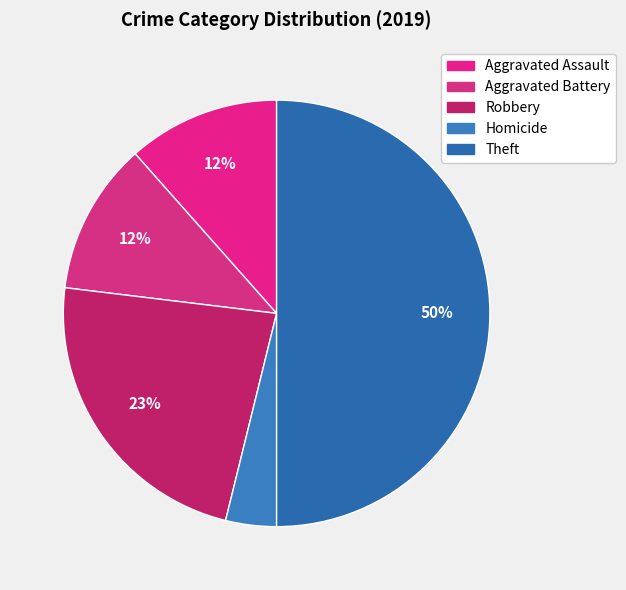

How many slices are in this pie chart?

5